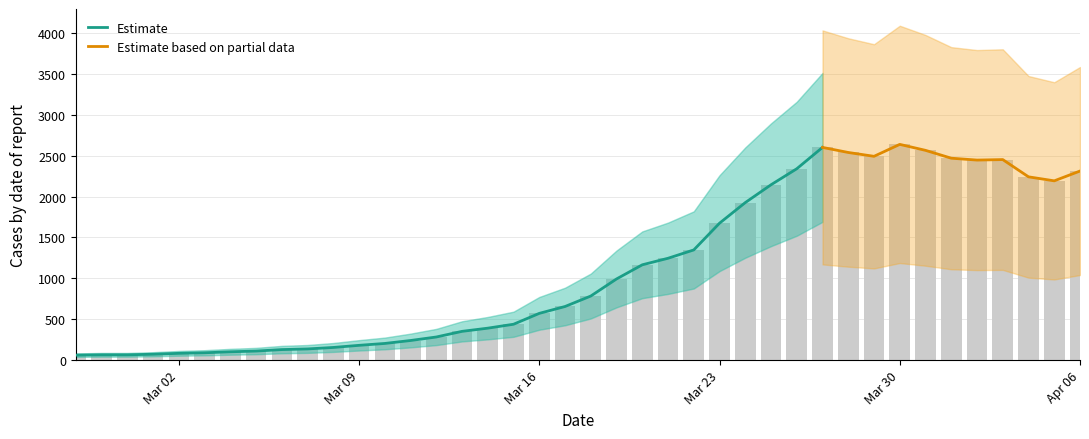

What is the minimum value shown in the chart?

61